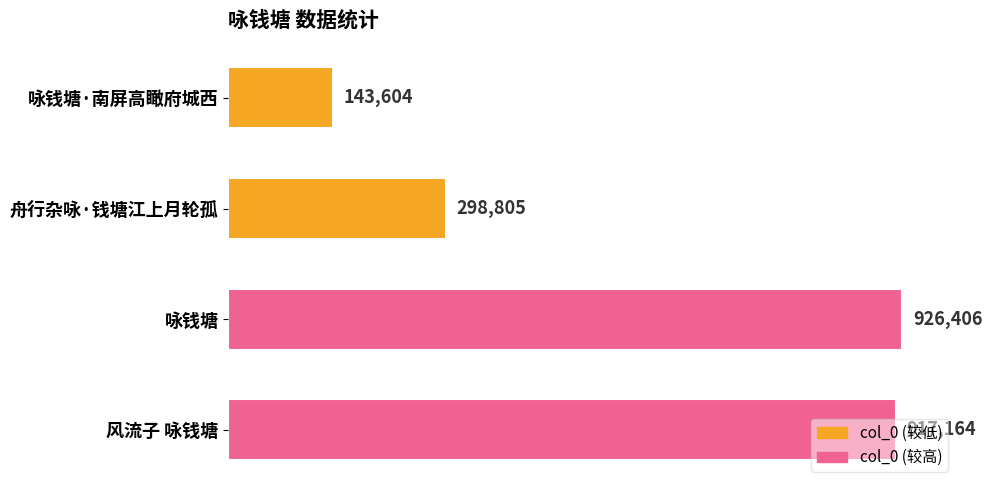

What is the maximum value shown in the chart?

926406